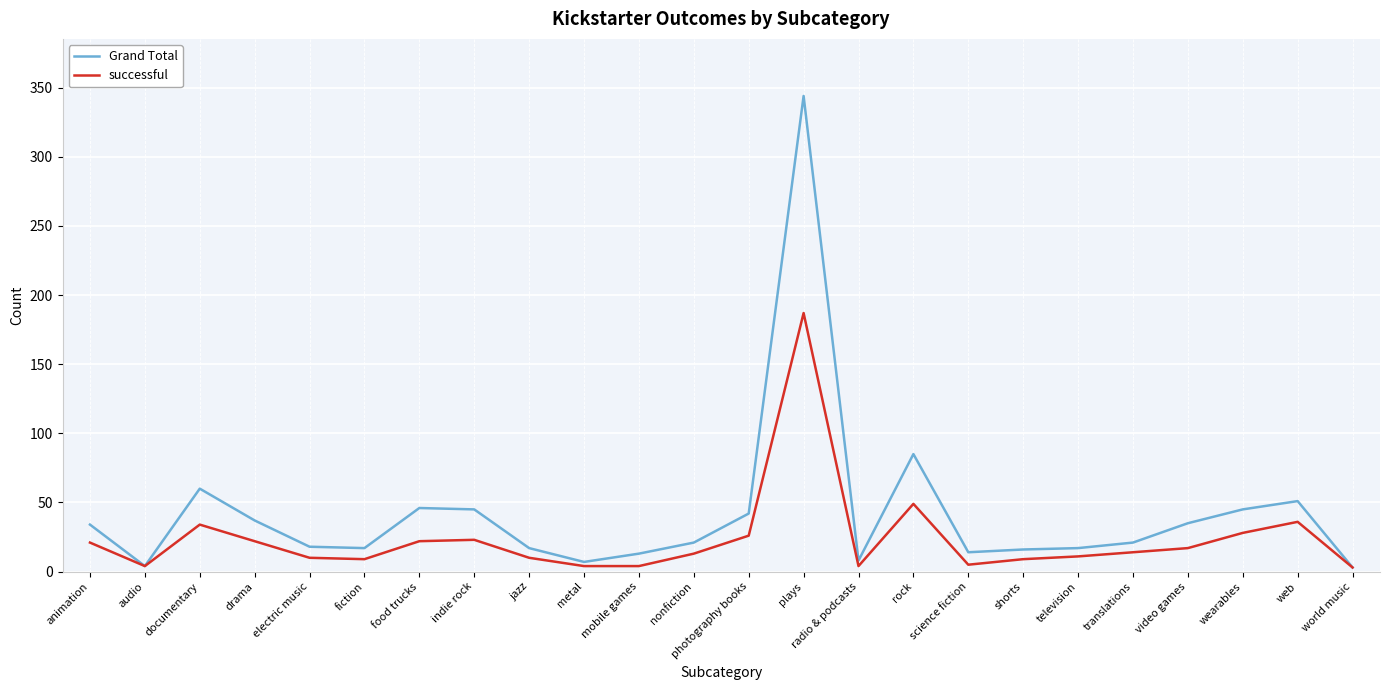

Is the value of successful at animation greater than the value of Grand Total at animation?

No